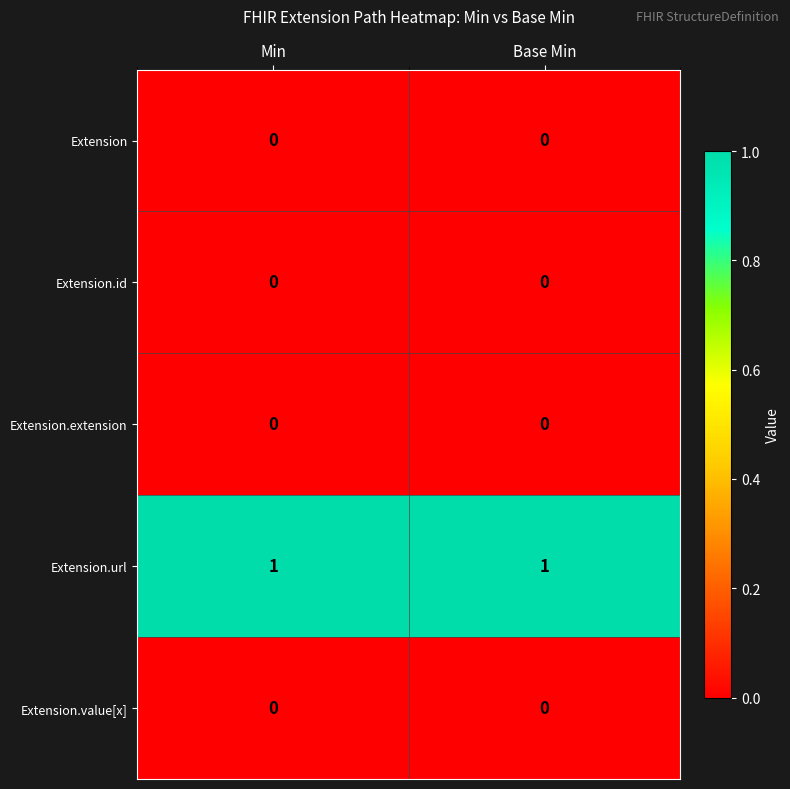

True or false: Extension has a value of 0 at Base Min.

True